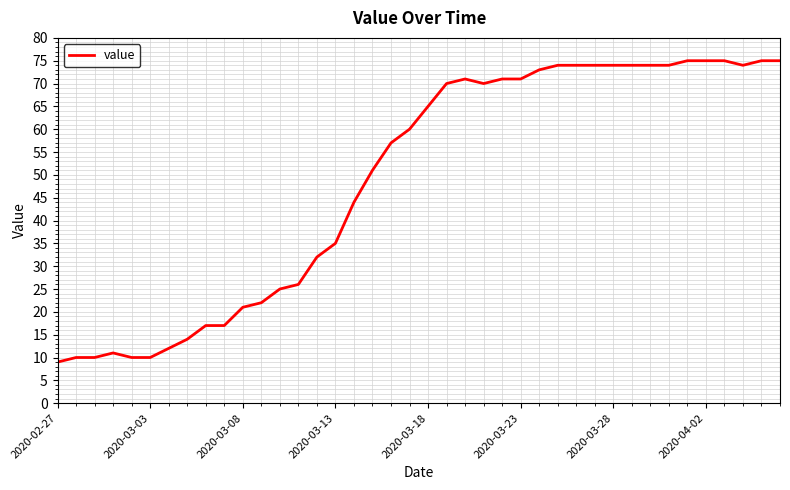

What is the minimum value shown in the chart?

9